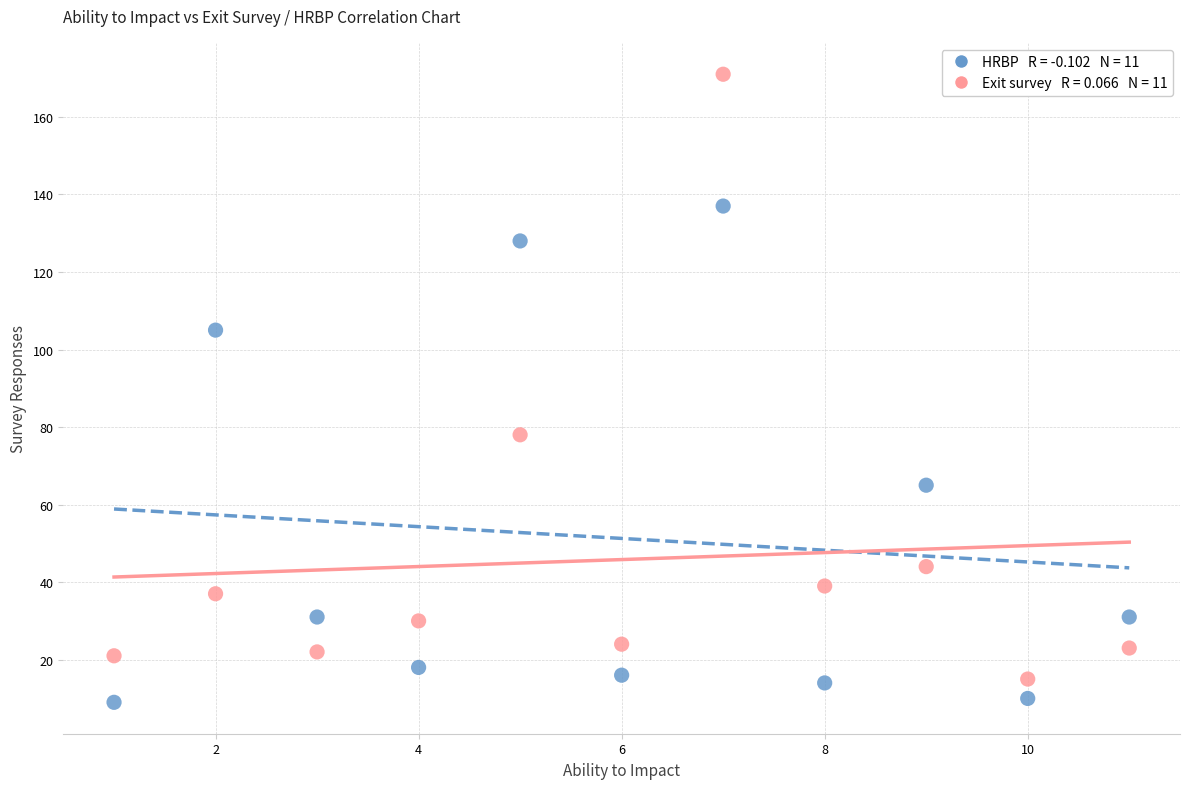

Across all series, what Y value is closest to 90?

78